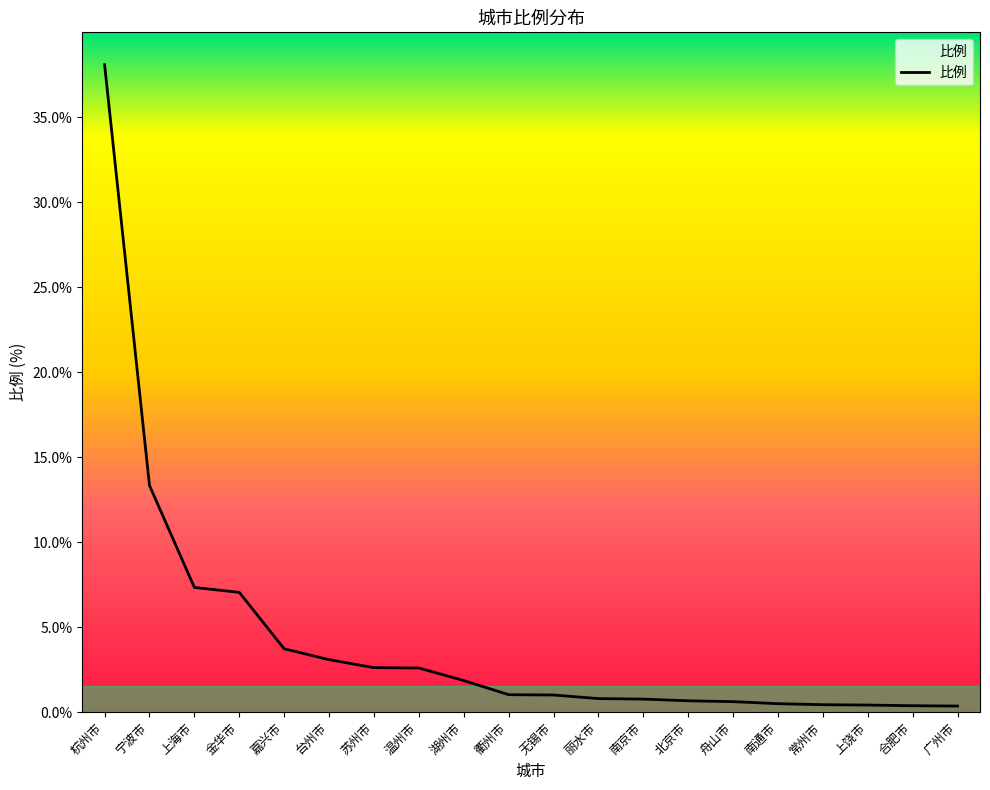

Where is the data nearest to the value 19?

宁波市